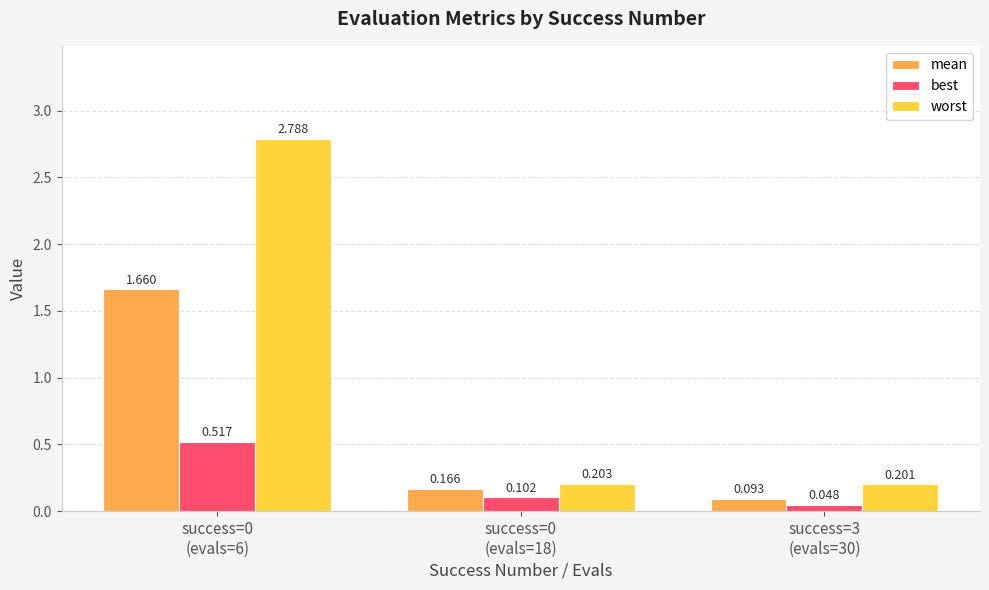

Rank the series by their average value, from lowest to highest.

best, mean, worst